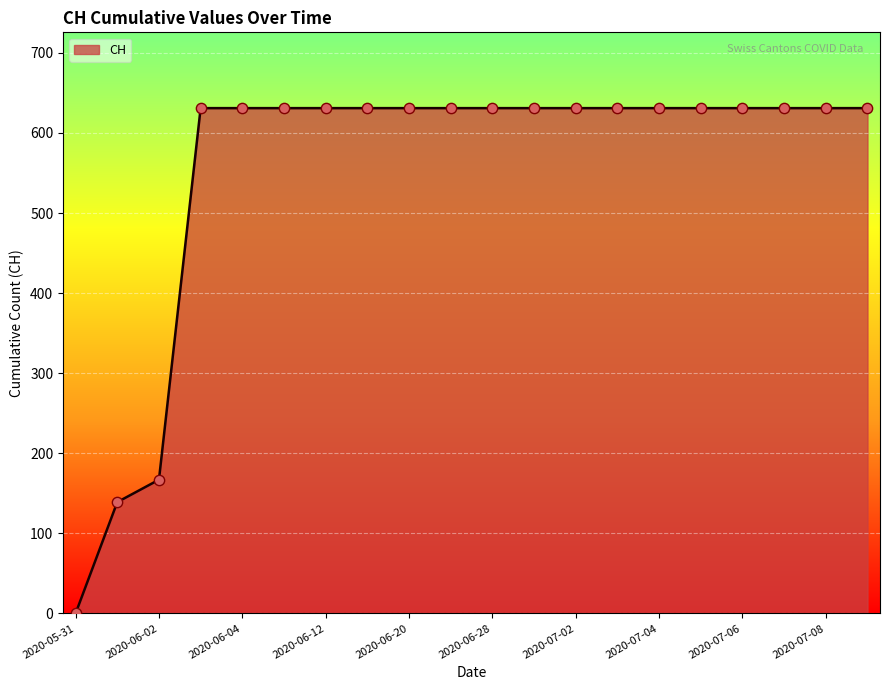

What is the greatest value displayed?

631